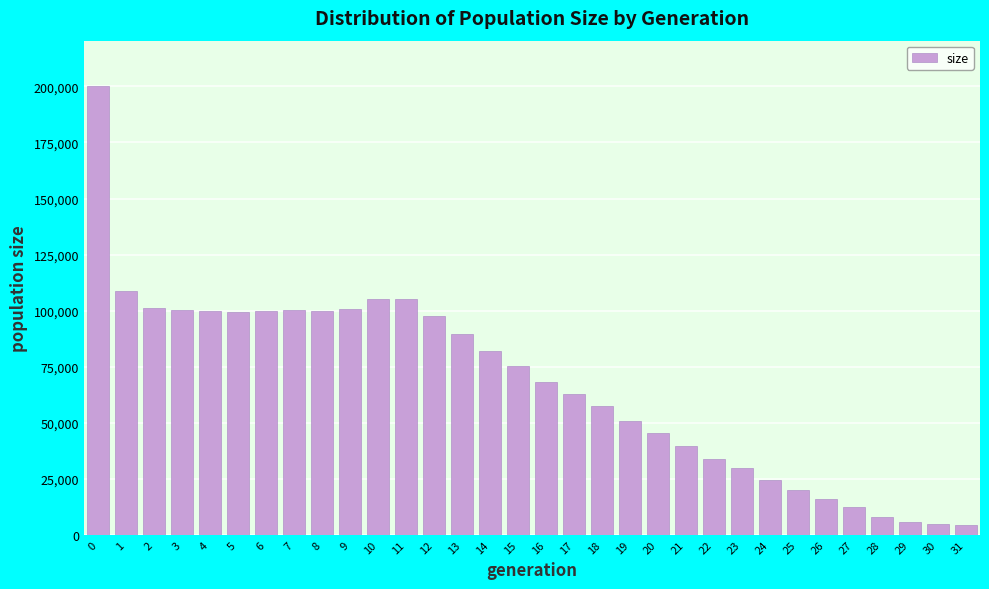

What is the greatest value displayed?

200399